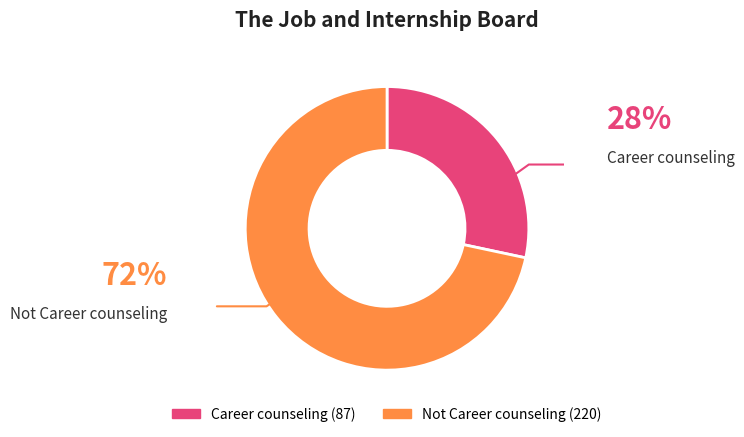

The Not Career counseling slice represents 85% of the pie. True or false?

False